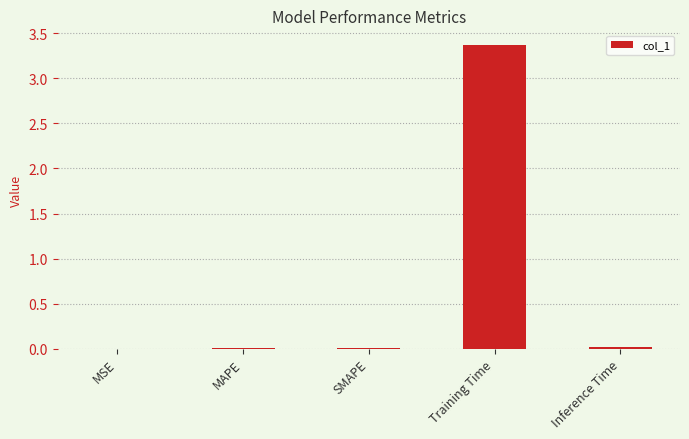

True or false: the data shows 3.4 at Training Time.

True